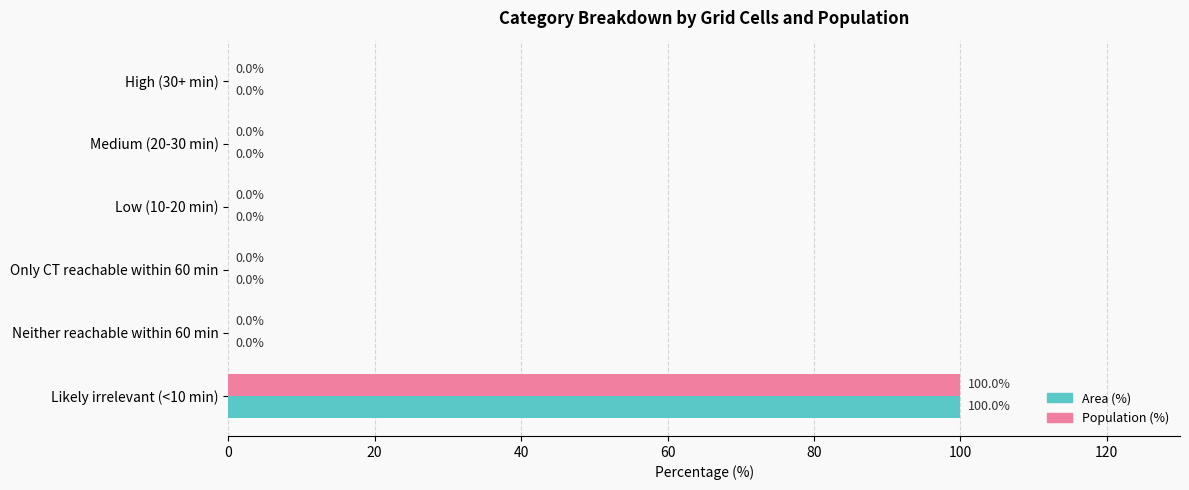

What are all the series names shown in the legend?

Area (%), Population (%)